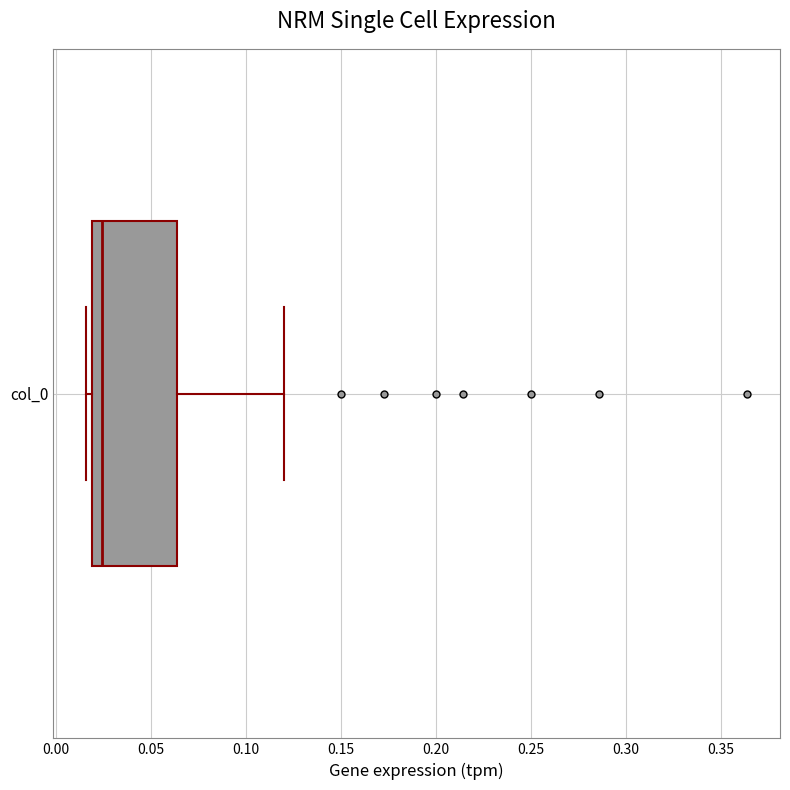

Read this box plot against the x-axis: the position of the median line, the range covered by the box, and the ends of both whiskers. The values are not printed on the chart, so give them approximately, as read against the axis.

median 0.025, box 0.020 to 0.065, whiskers 0.015 to 0.120